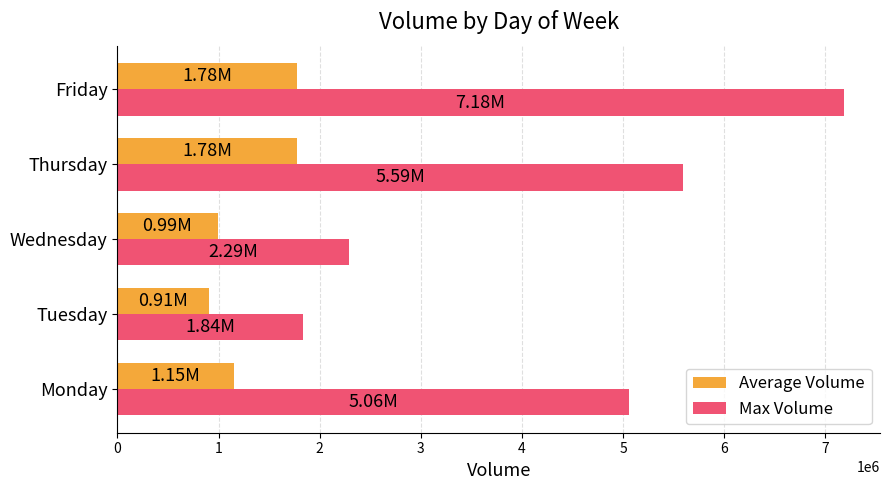

What is the difference between the second highest and minimum values in the Max Volume series?

3752469.0